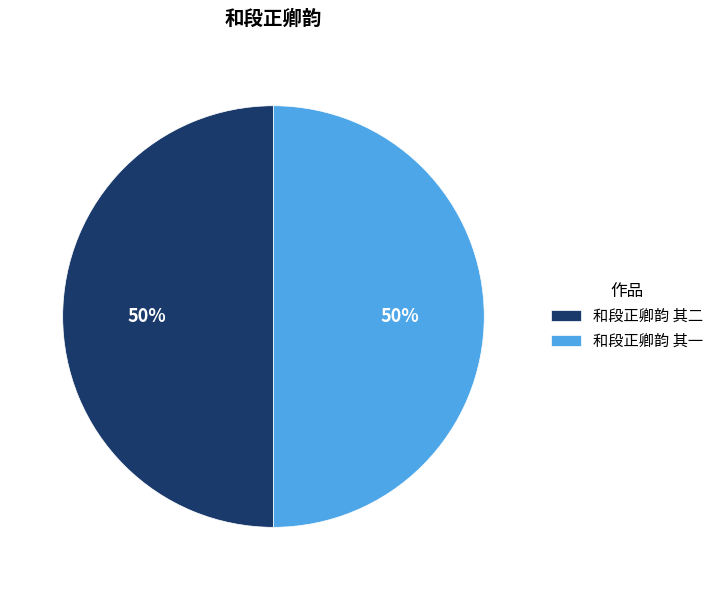

The 和段正卿韵 其一 slice represents 50% of the pie. True or false?

True